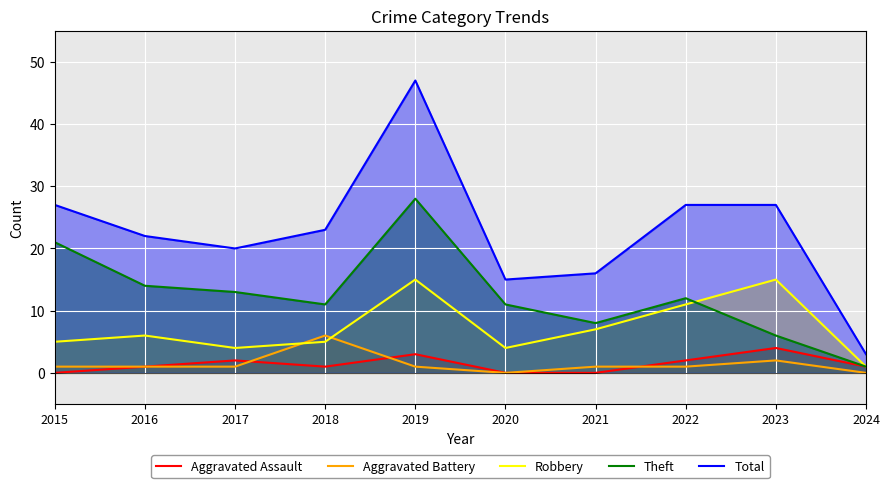

True or false: Theft has a value of 14 at 2016.

True